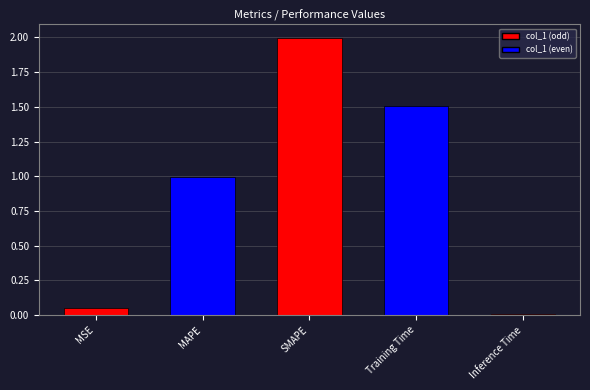

What is the average value?

0.9